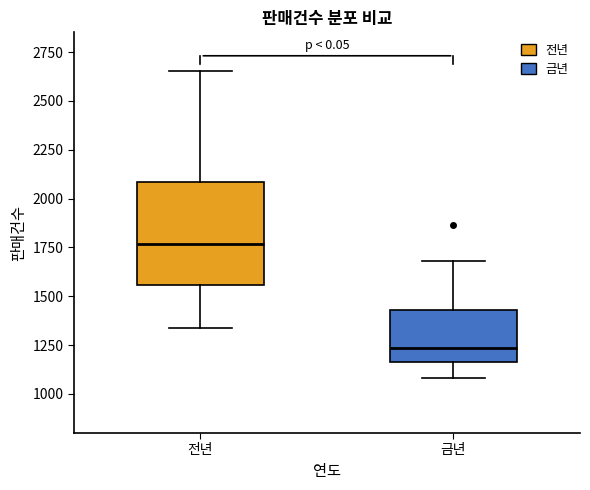

Which box is the tallest, from its lower edge to its upper edge?

전년